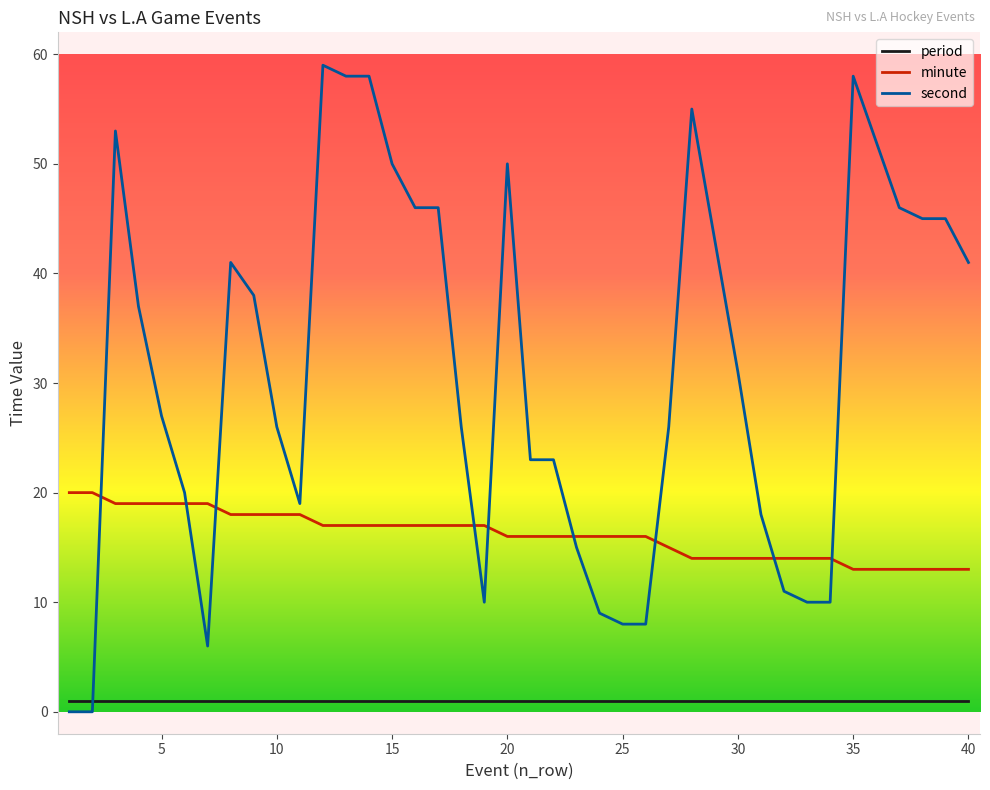

What is the difference between the maximum and minimum values in the minute series?

7